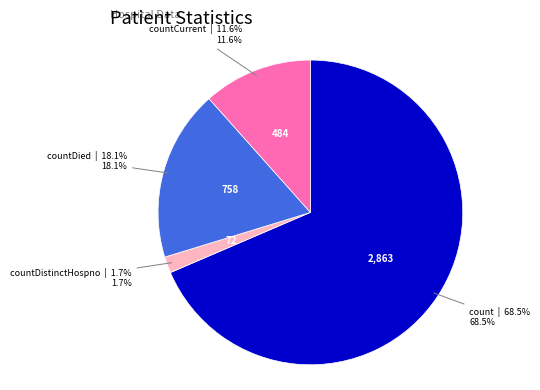

Does any single category account for the majority?

Yes